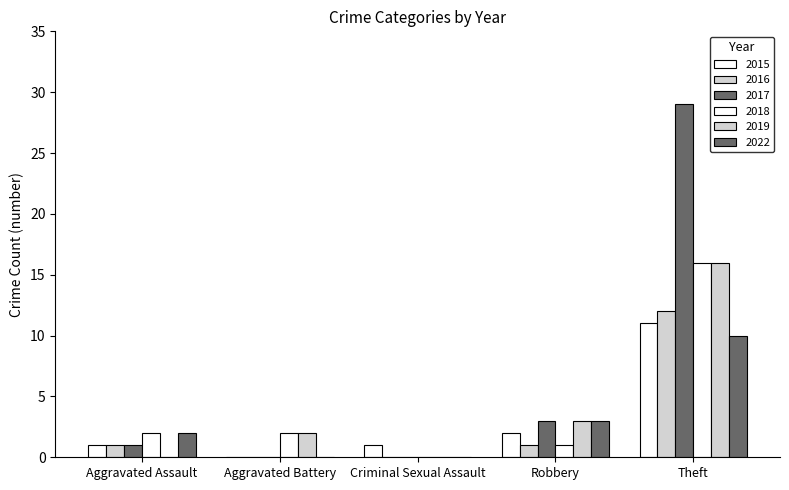

Count the number of categories in the chart.

5